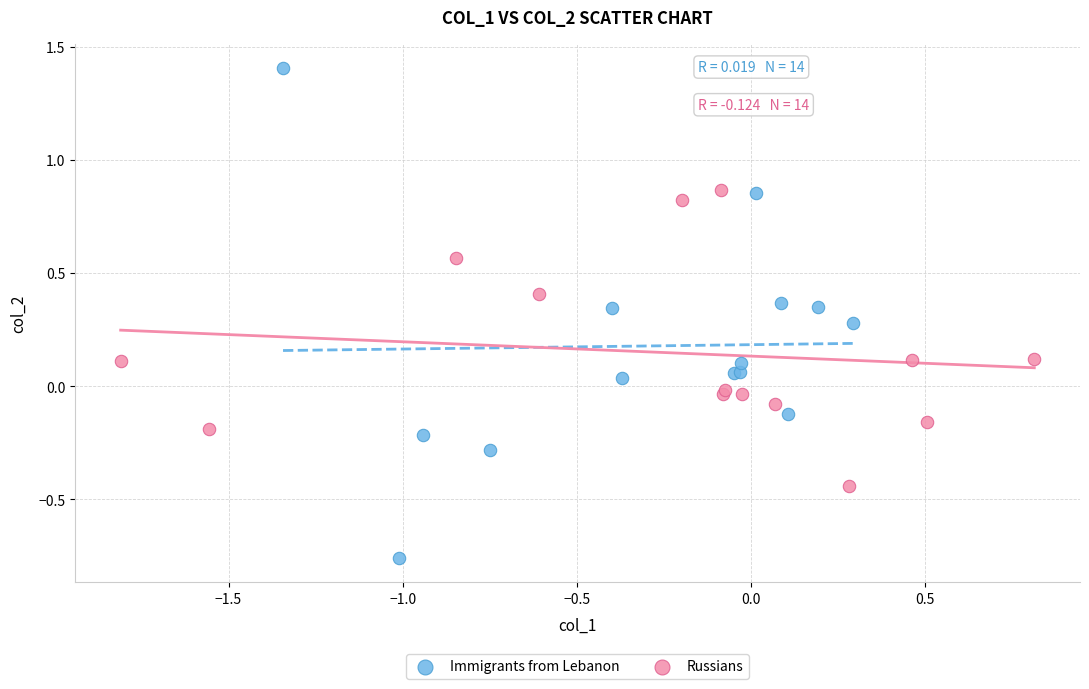

Which series reaches the minimum Y coordinate?

Immigrants from Lebanon